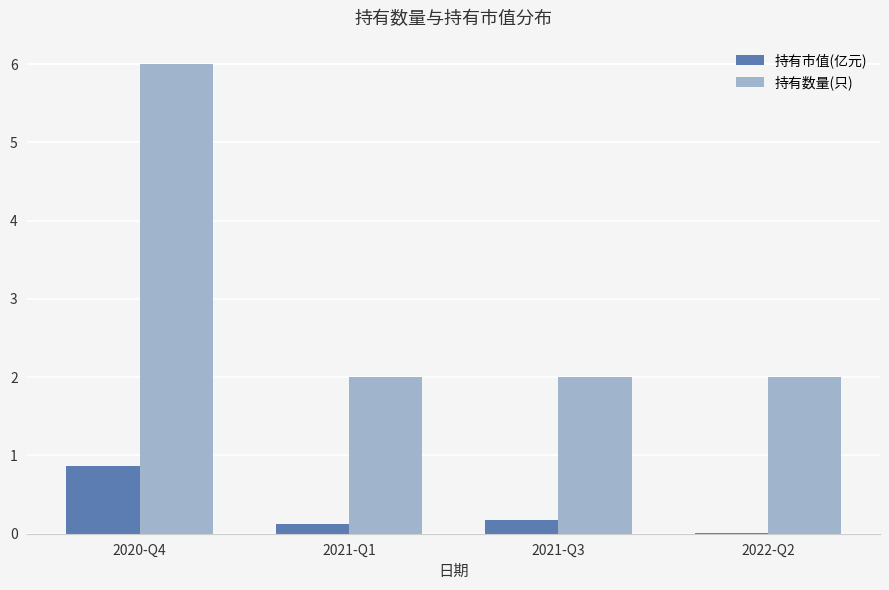

True or false: 持有市值(亿元) has a value of 0.2 at 2021-Q3.

True